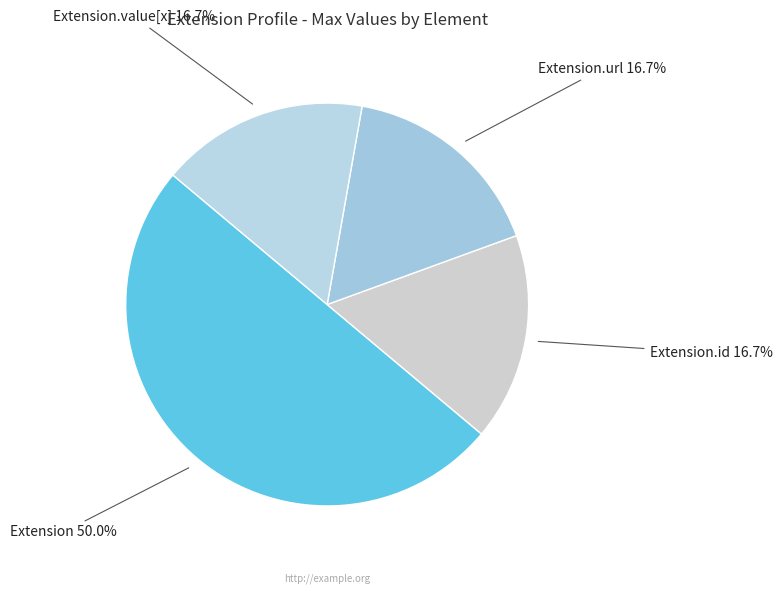

How many slices are in this pie chart?

4